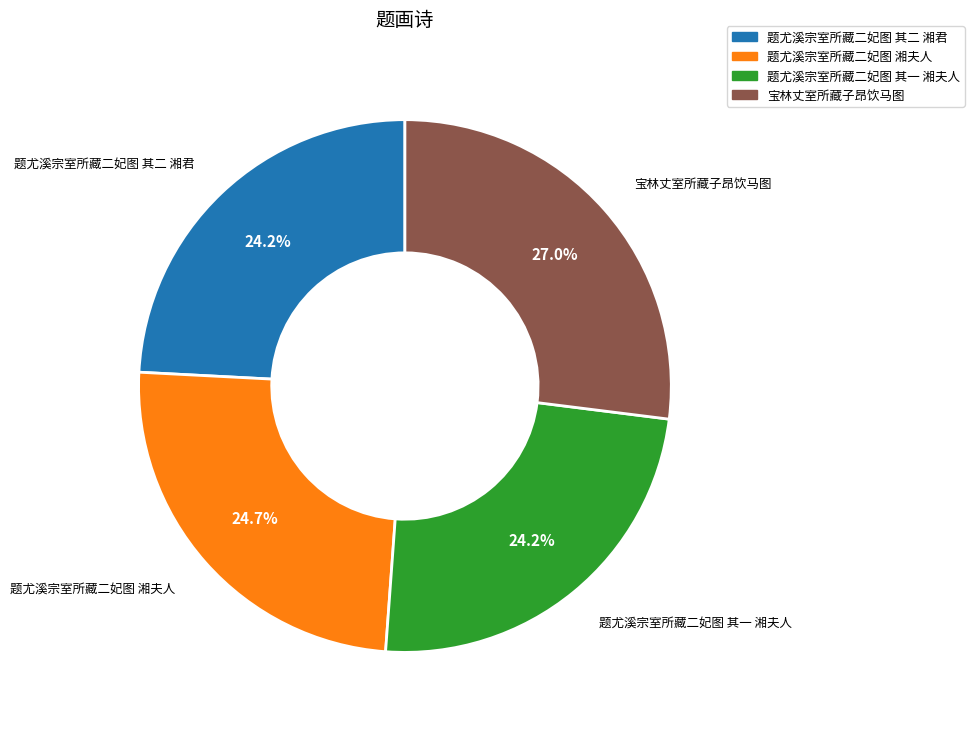

How much of the chart is everything except 题尤溪宗室所藏二妃图 其一 湘夫人?

75.8%